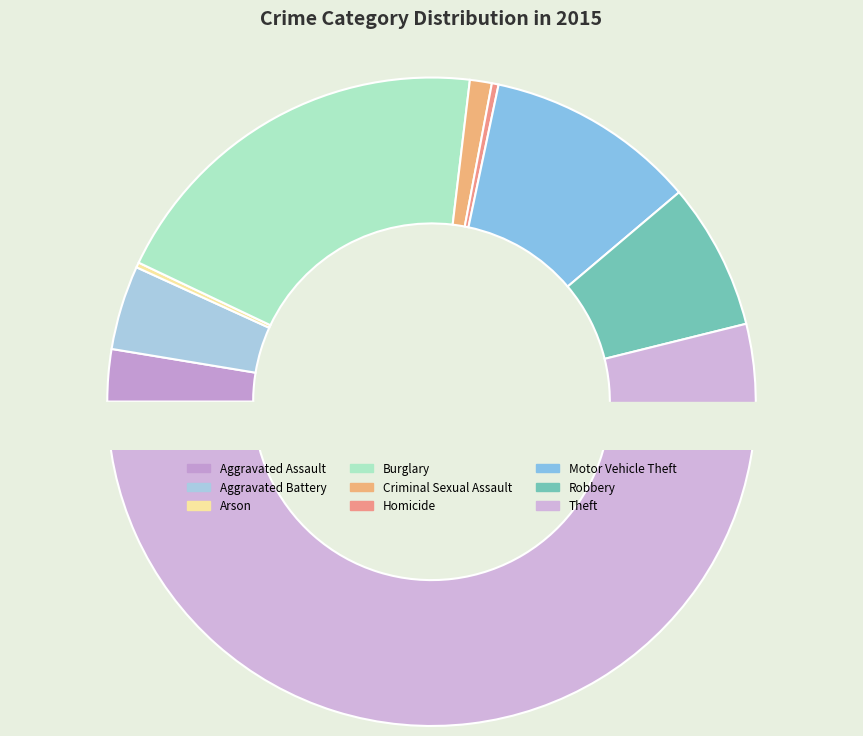

Combined, do Motor Vehicle Theft and Arson account for over 50%?

No